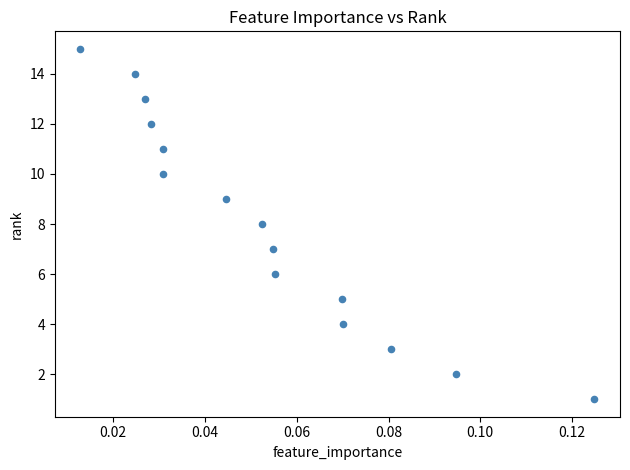

Count the number of points in this scatter plot.

15